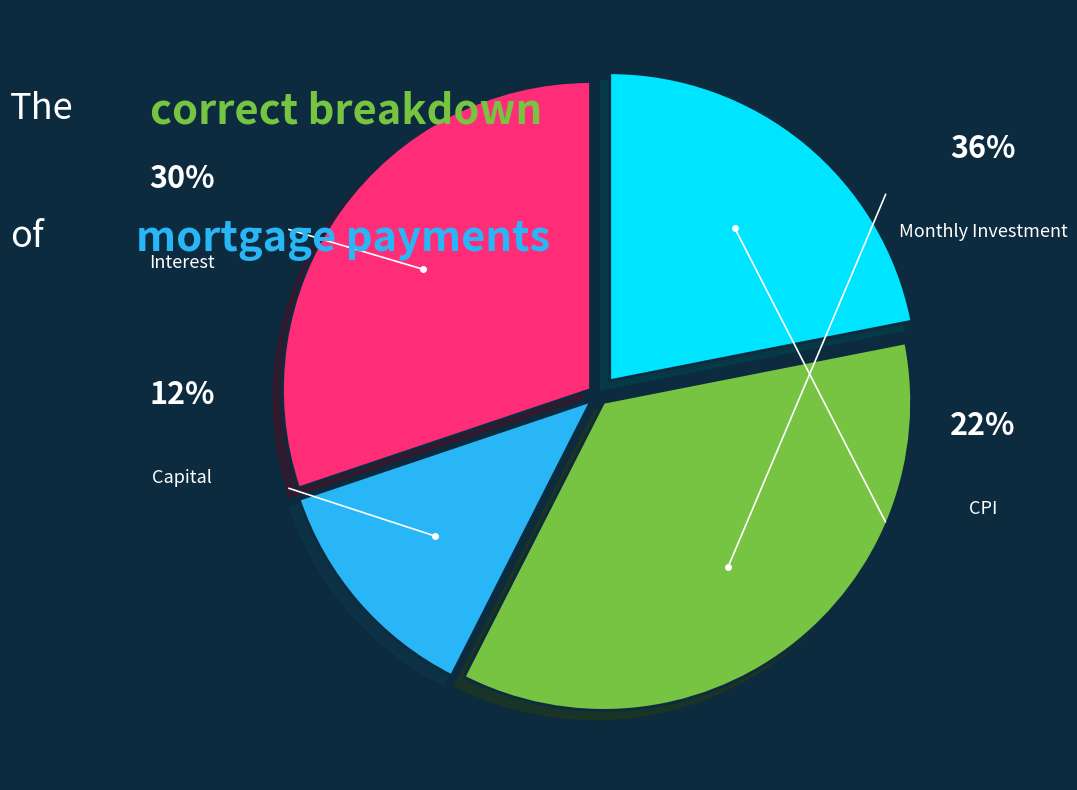

Which series has the widest spread of values?

Monthly Investment